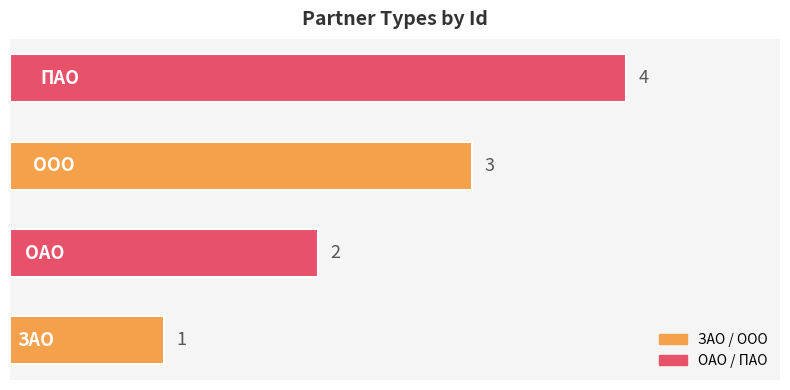

What is the greatest value displayed?

4